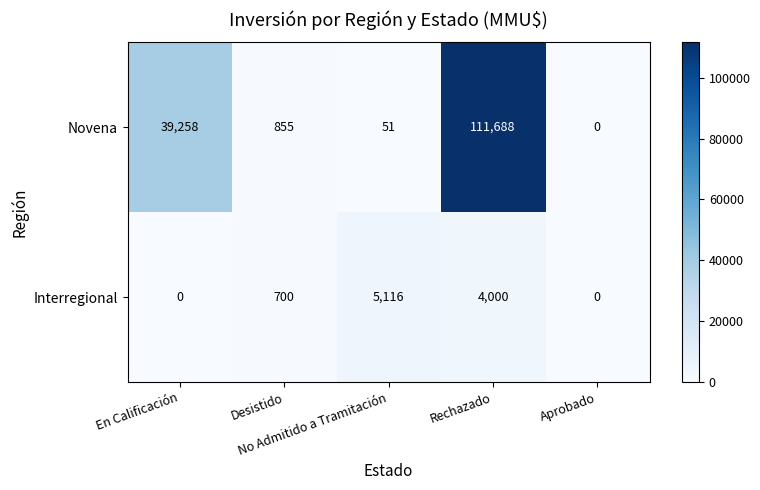

Which category has the highest value across all series?

Rechazado